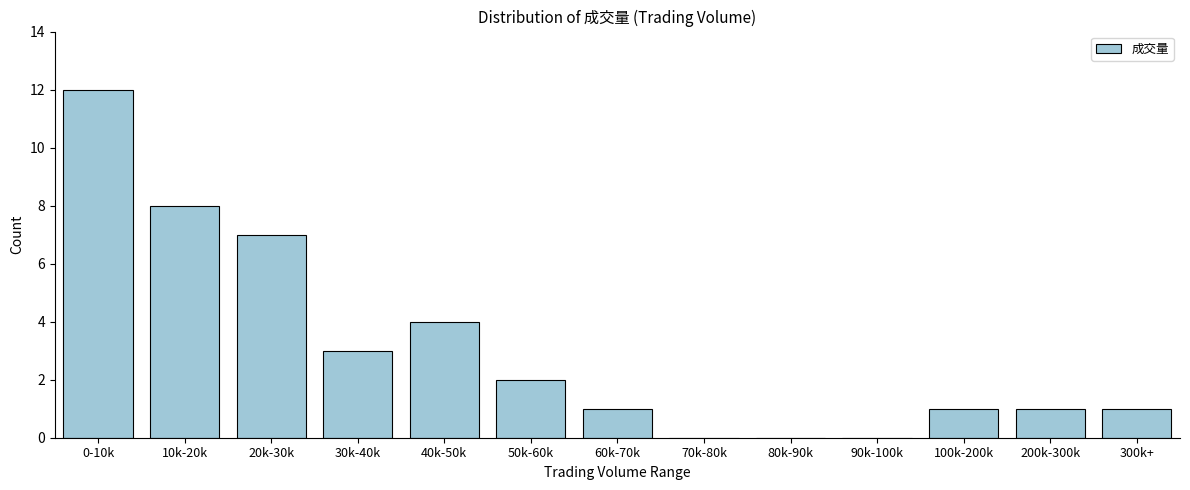

Reading left to right, list all the values displayed in this chart.

0-10k=12	10k-20k=8	20k-30k=7	30k-40k=3	40k-50k=4	50k-60k=2	60k-70k=1	70k-80k=0	80k-90k=0	90k-100k=0	100k-200k=1	200k-300k=1	300k+=1